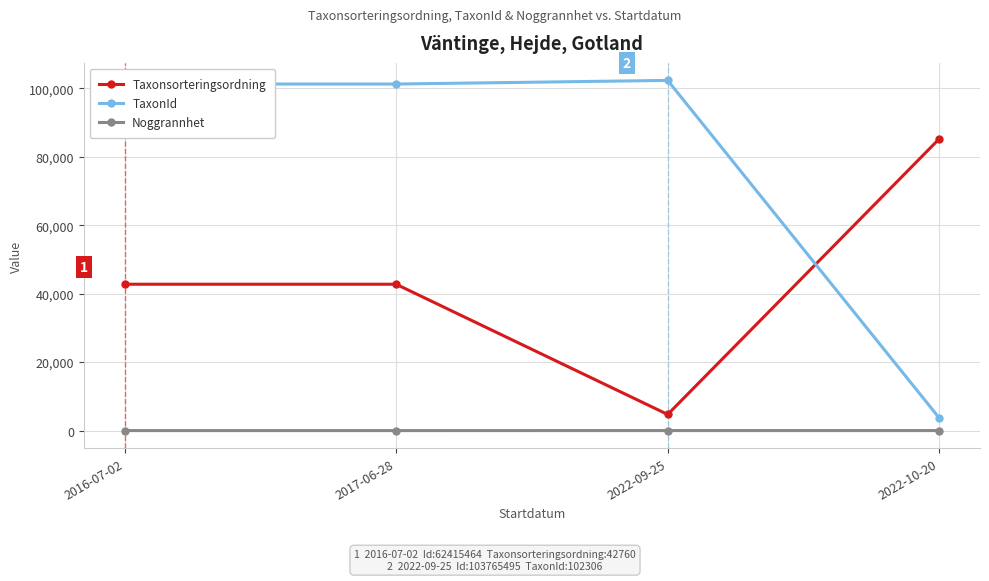

Which series has the largest range (max minus min)?

TaxonId